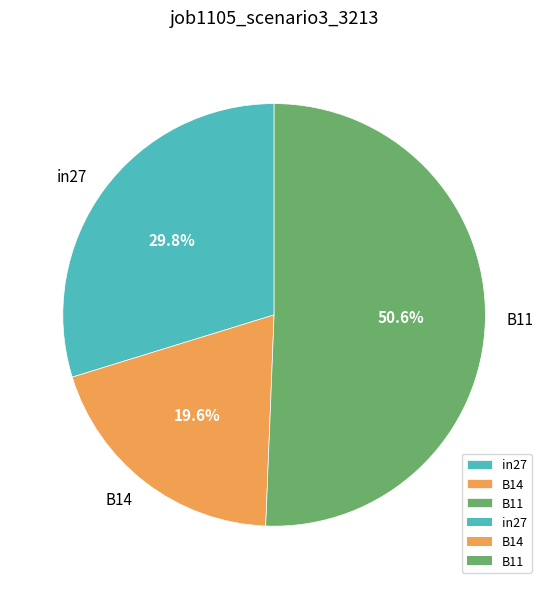

Which has a higher value, B14 or in27?

in27